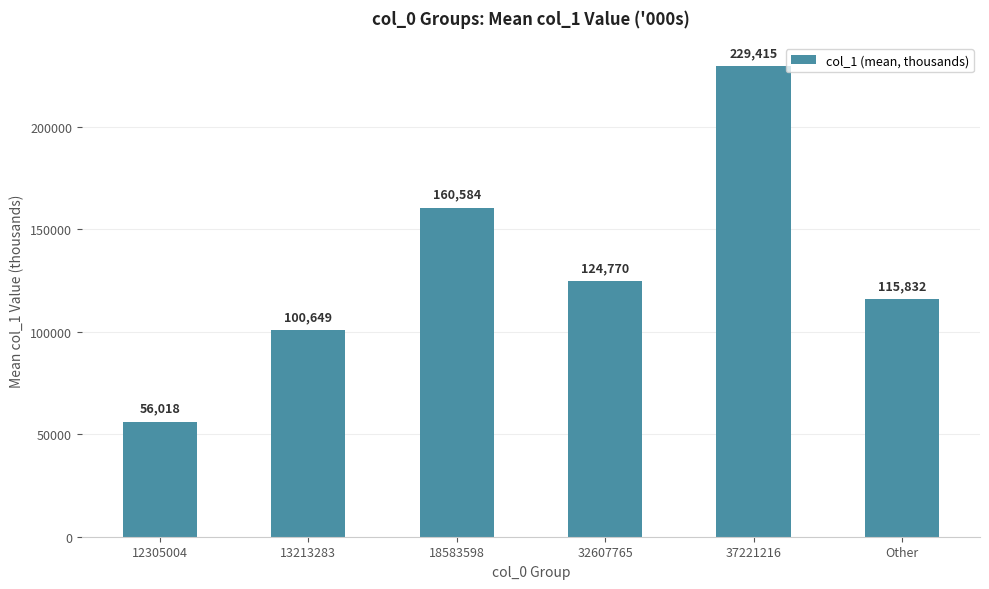

Approximately how many times larger is the value at 12305004 compared to 18583598?

0.3